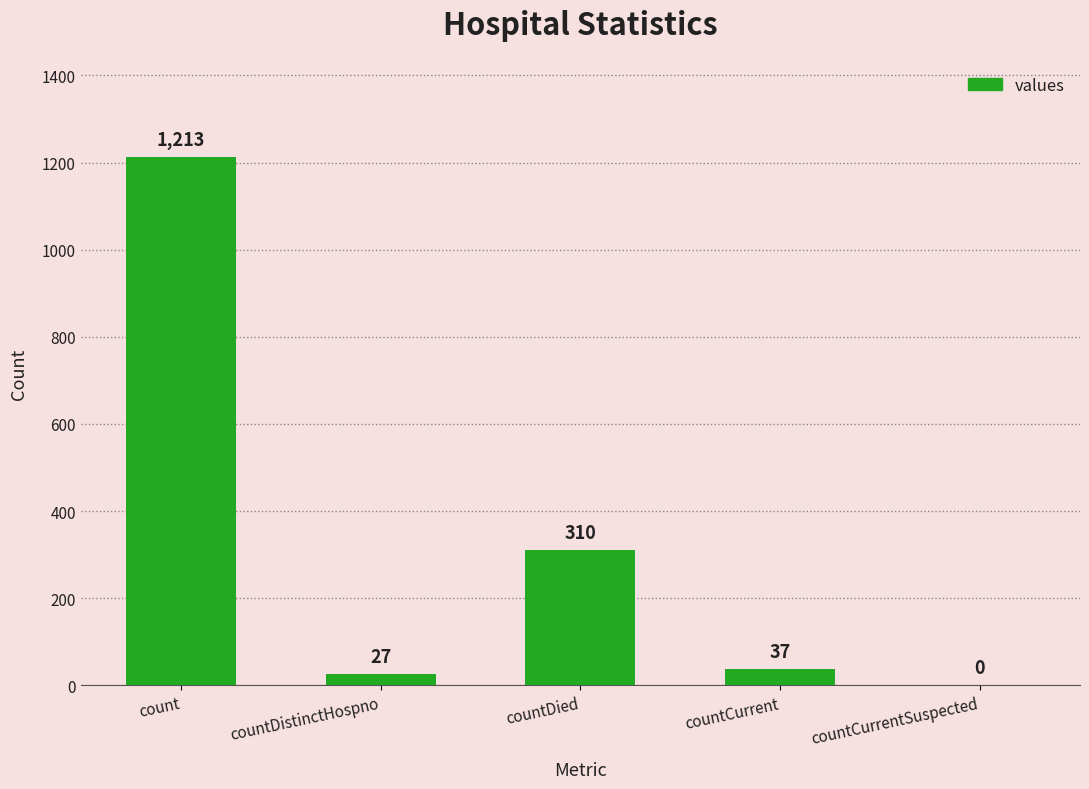

Between countDistinctHospno and count, which is larger?

count